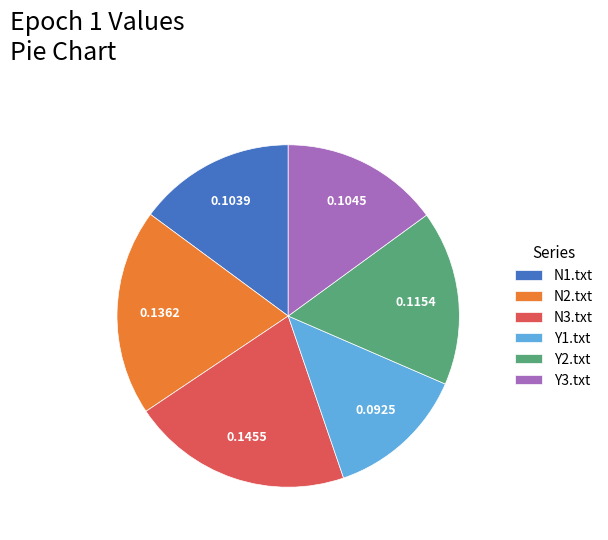

How many slices are in this pie chart?

6